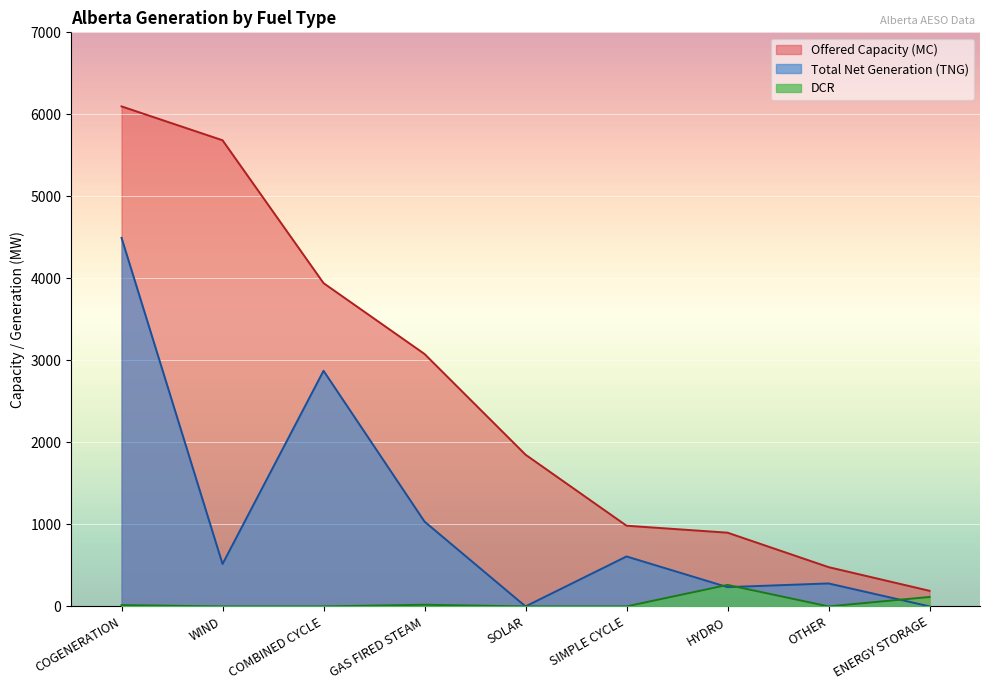

Rank the categories by Offered Capacity (MC) value from lowest to highest.

ENERGY STORAGE, OTHER, HYDRO, SIMPLE CYCLE, SOLAR, GAS FIRED STEAM, COMBINED CYCLE, WIND, COGENERATION